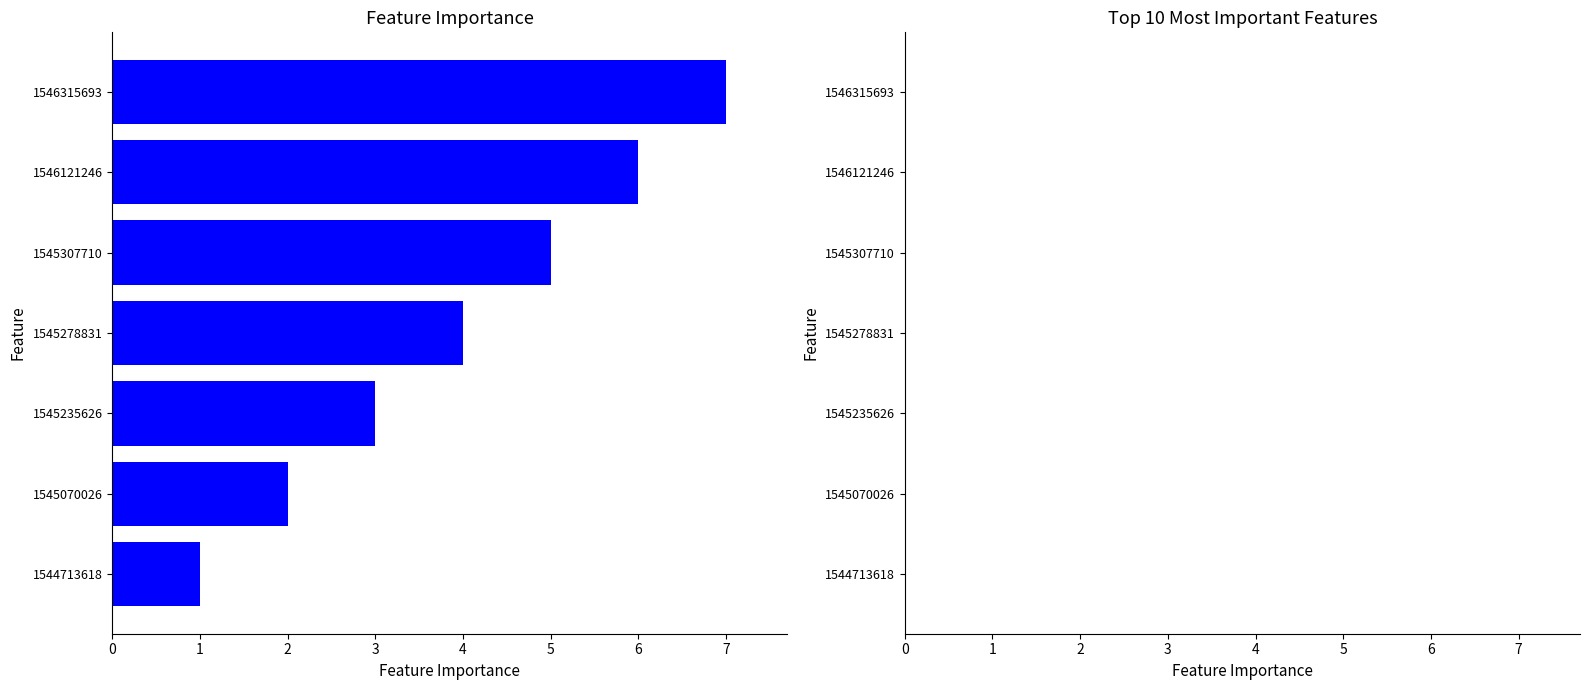

What is the approximate value at 1546121246?

6